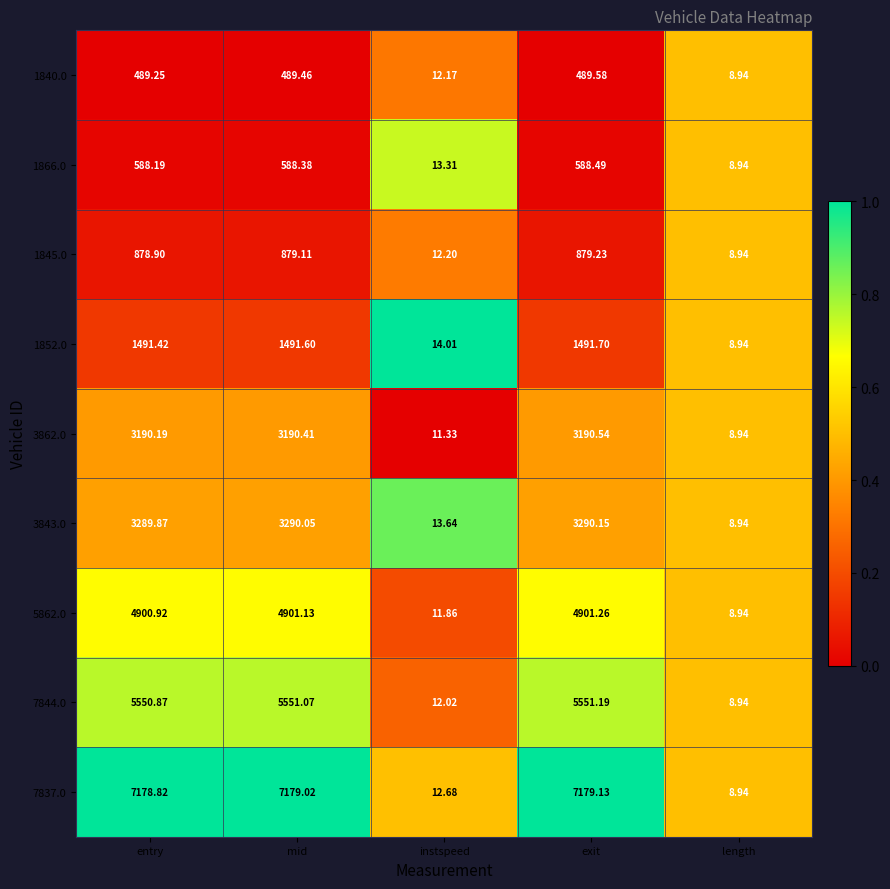

At which category is the sum across all series the highest?

exit